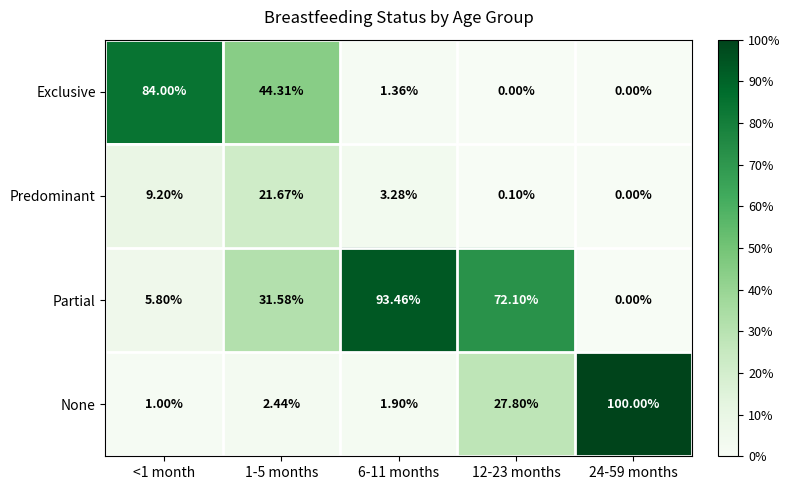

What is the spread (max minus min) of values at <1 month?

83.0